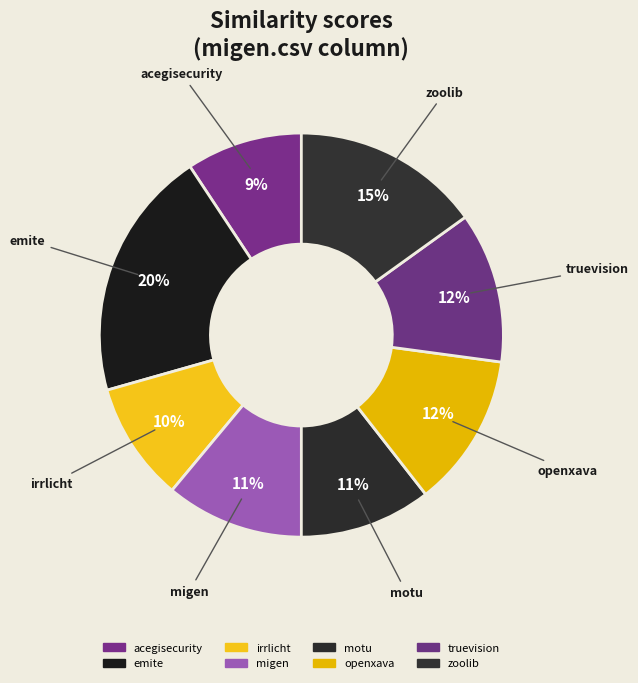

How many slices are in this pie chart?

8